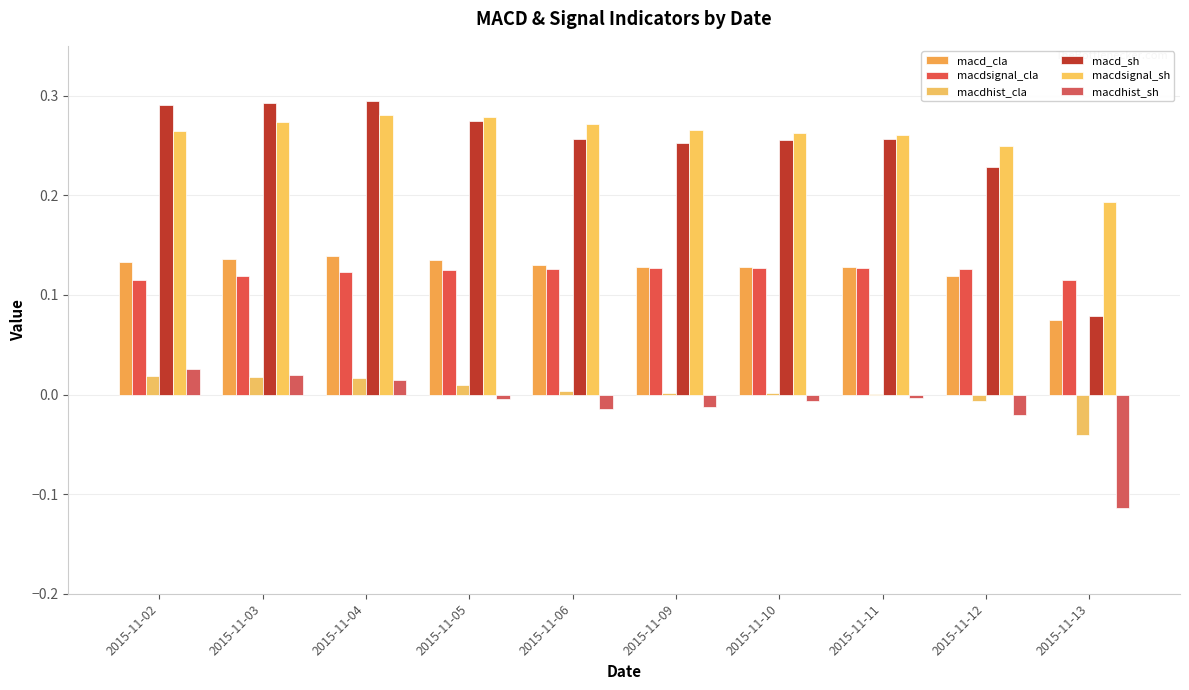

The macdhist_cla series shows 0.0 at 2015-11-10. True or false?

False